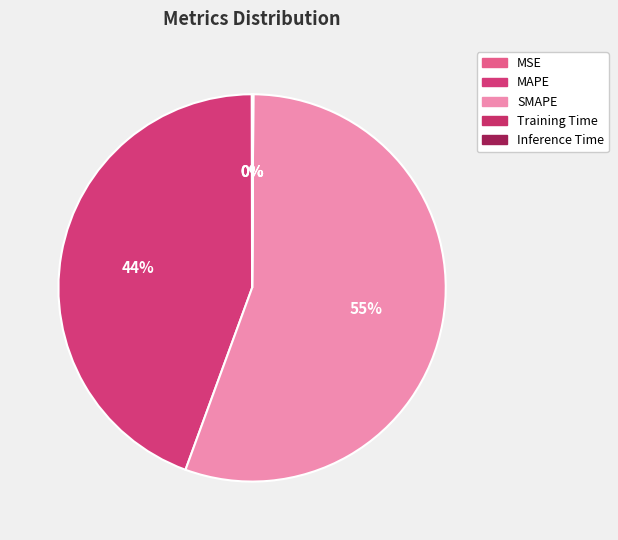

Count the number of slices in the pie.

5